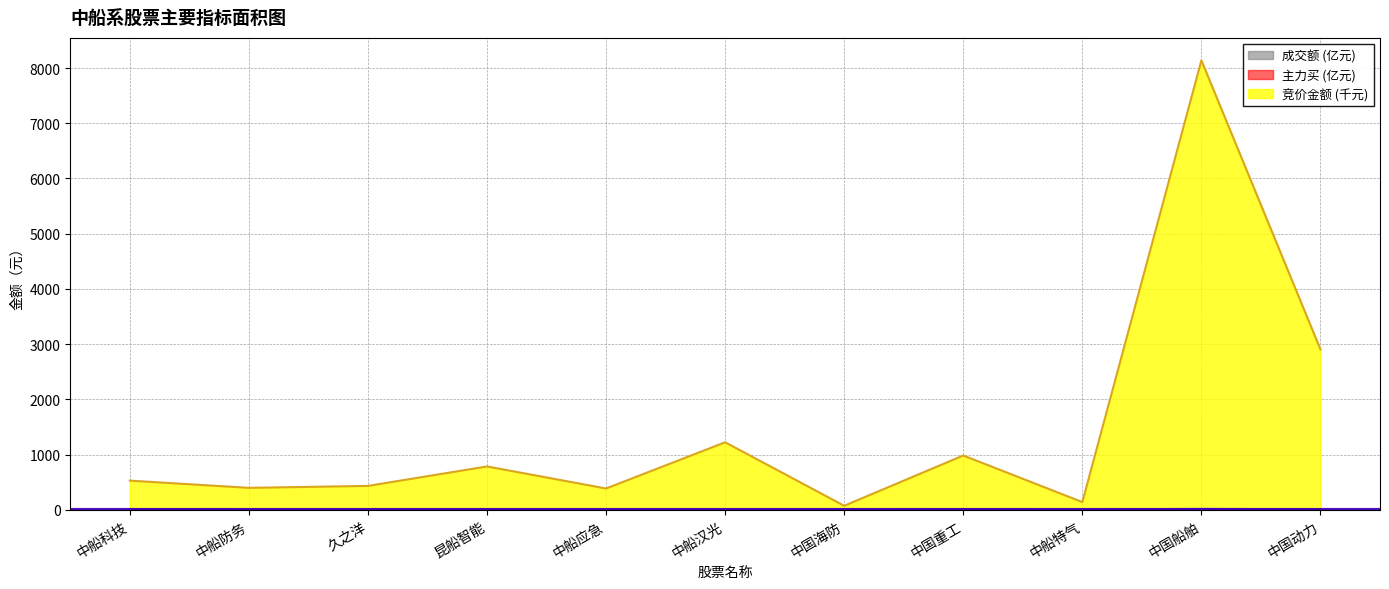

Rank the categories by 竞价金额 value from lowest to highest.

中国海防, 中船特气, 中船应急, 中船防务, 久之洋, 中船科技, 昆船智能, 中国重工, 中船汉光, 中国动力, 中国船舶